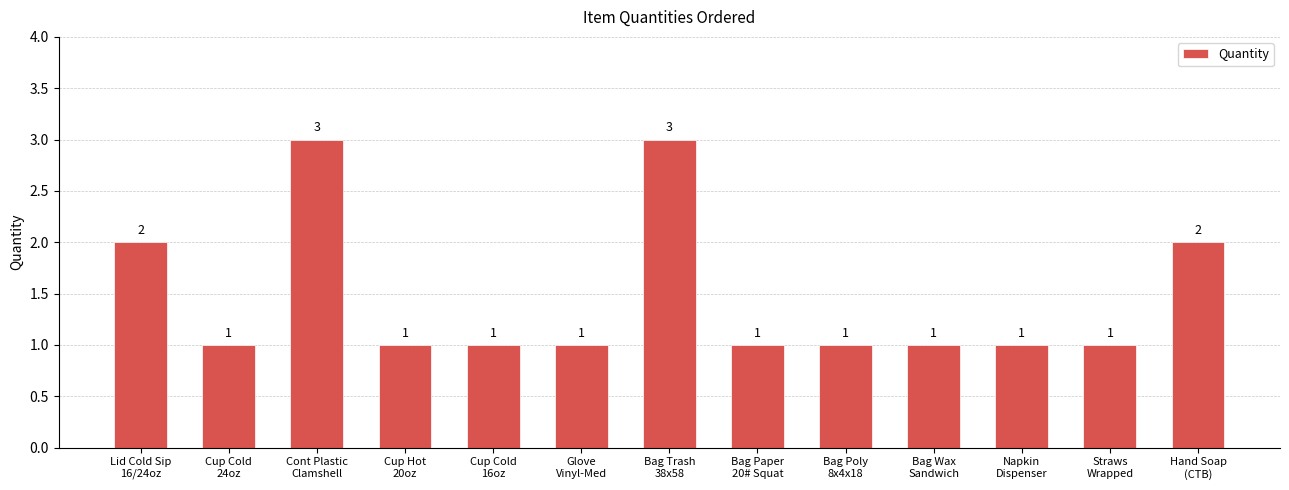

What is the smallest value displayed?

1